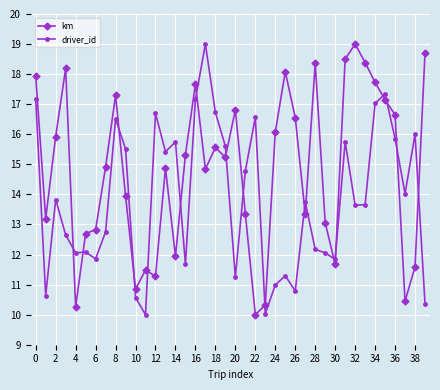

What is the difference between the second highest and second lowest values in the driver_id series?

7.3